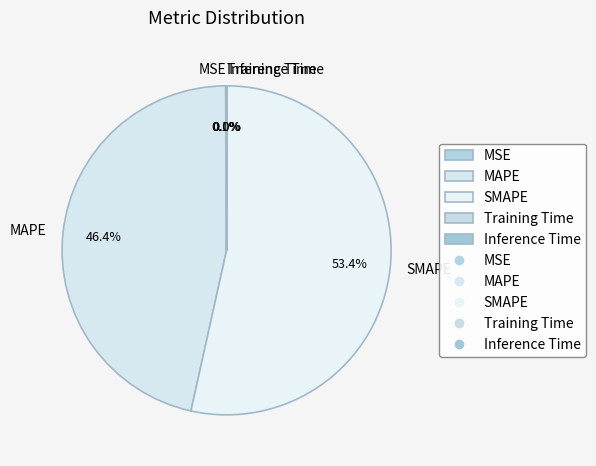

Which has a higher value, SMAPE or MAPE?

SMAPE